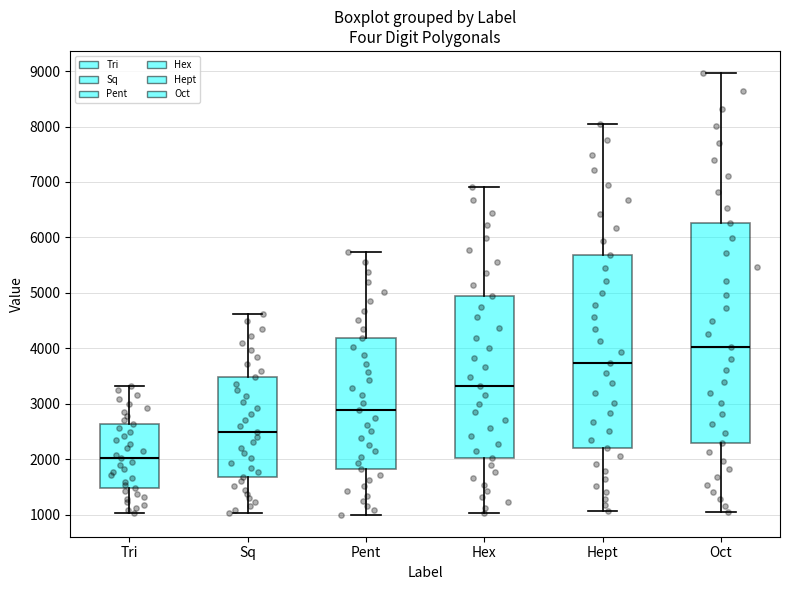

Reading left to right, transcribe this box plot: for each box, give where its median line is, the range the box spans, and where its two whiskers end, as read against the y-axis. The values are not printed on the chart, so give them approximately, as read against the axis.

Tri: median 2000, box 1500 to 2600, whiskers 1000 to 3300
Sq: median 2500, box 1700 to 3500, whiskers 1000 to 4600
Pent: median 2900, box 1800 to 4200, whiskers 1000 to 5700
Hex: median 3300, box 2000 to 5000, whiskers 1000 to 6900
Hept: median 3700, box 2200 to 5700, whiskers 1100 to 8000
Oct: median 4000, box 2300 to 6300, whiskers 1000 to 9000